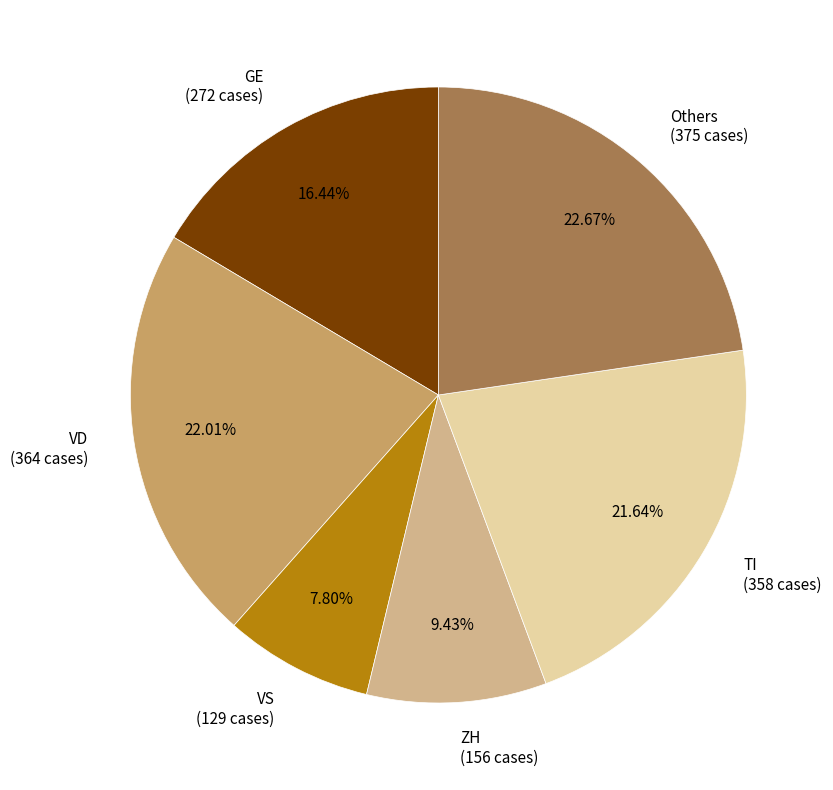

Combined, do Others (375 cases) and VD (364 cases) account for over 50%?

No